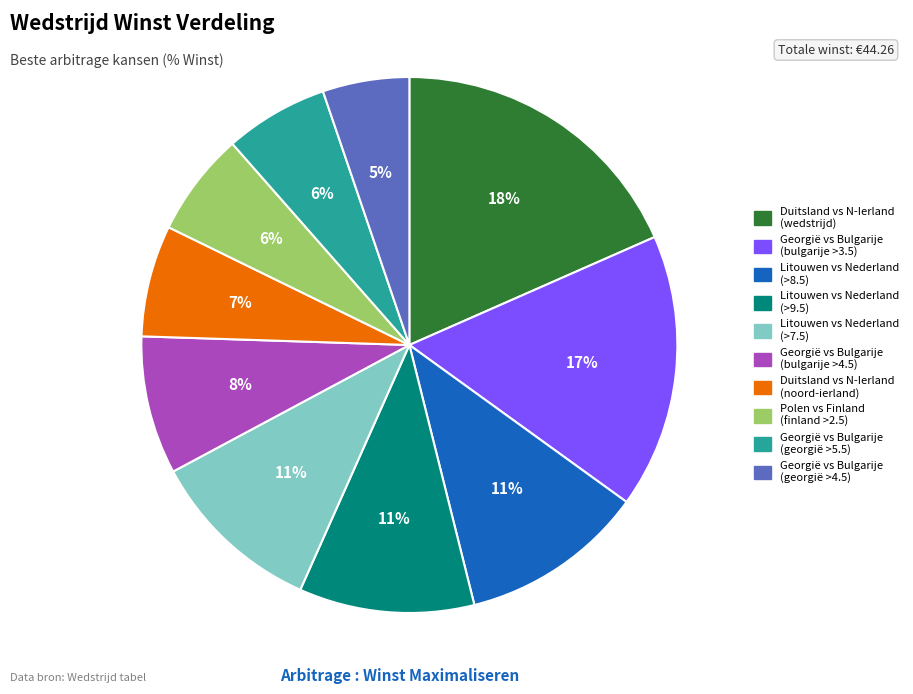

Does any single category account for the majority?

No